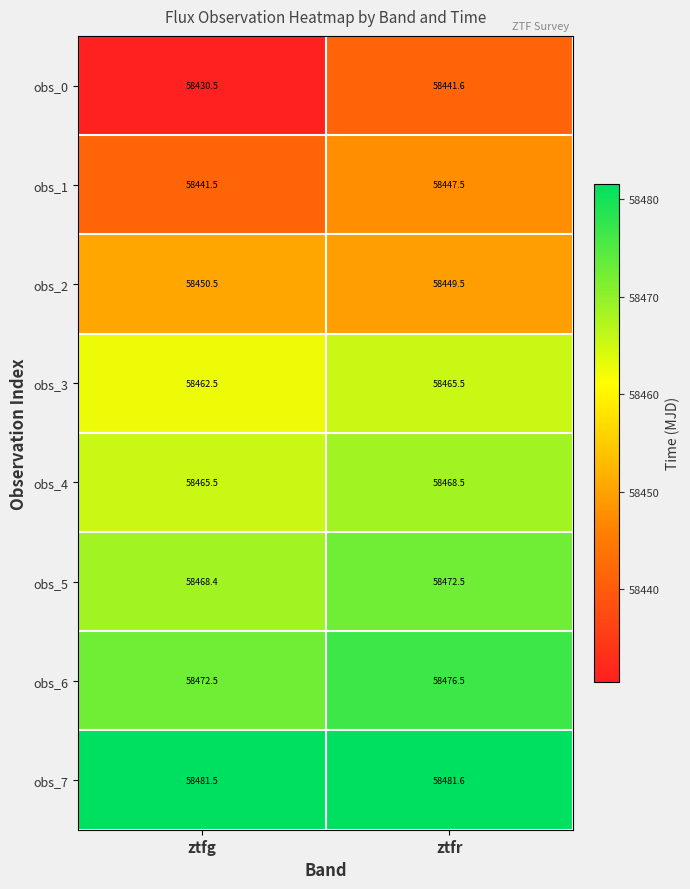

At which label does obs_5 first exceed 58472?

ztfr